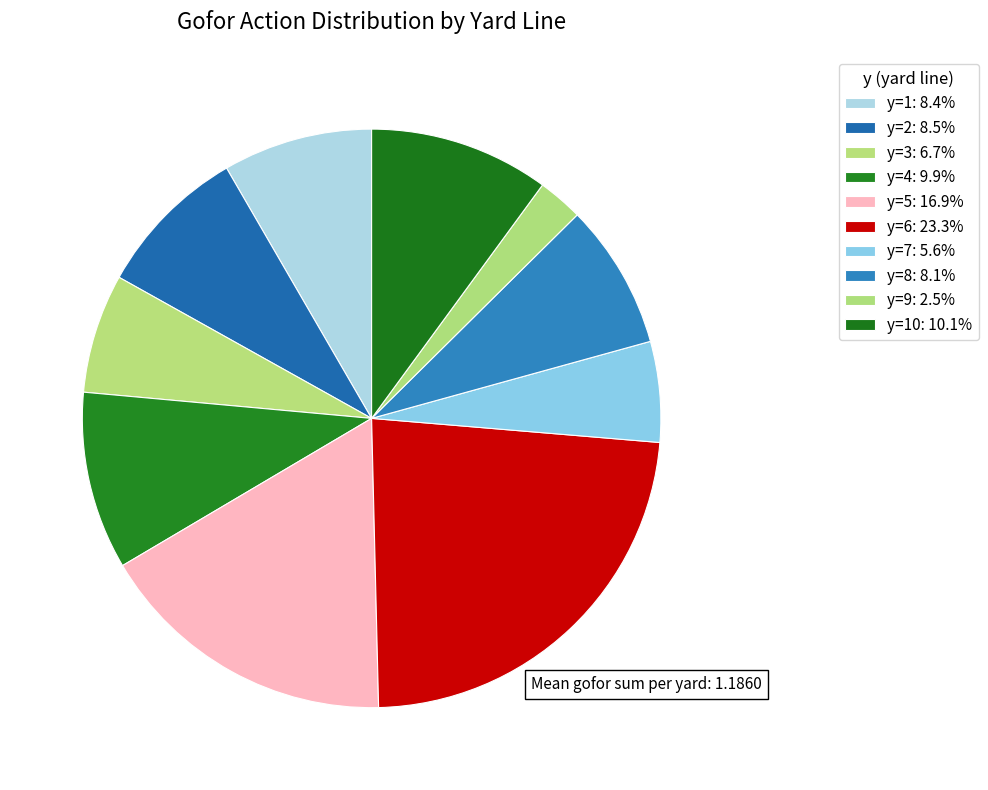

Count the number of slices in the pie.

10